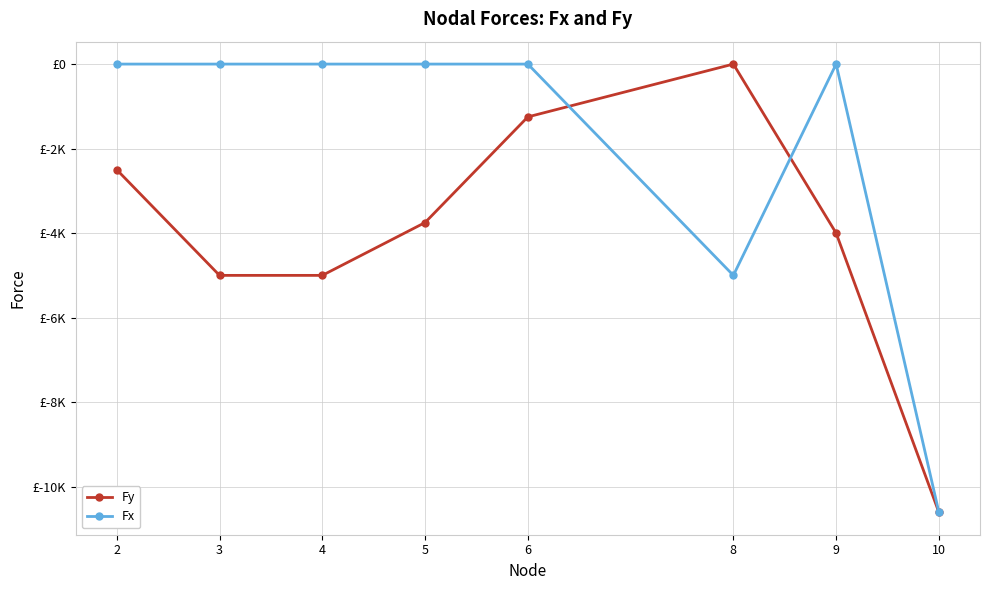

Reading left to right, transcribe all the data shown in this chart.

Fy: 2=-2500.0	3=-5000.0	4=-5000.0	5=-3750.0	6=-1250.0	8=0.0	9=-4000.0	10=-10606.6
Fx: 2=0.0	3=0.0	4=0.0	5=0.0	6=0.0	8=-5000.0	9=0.0	10=-10606.6